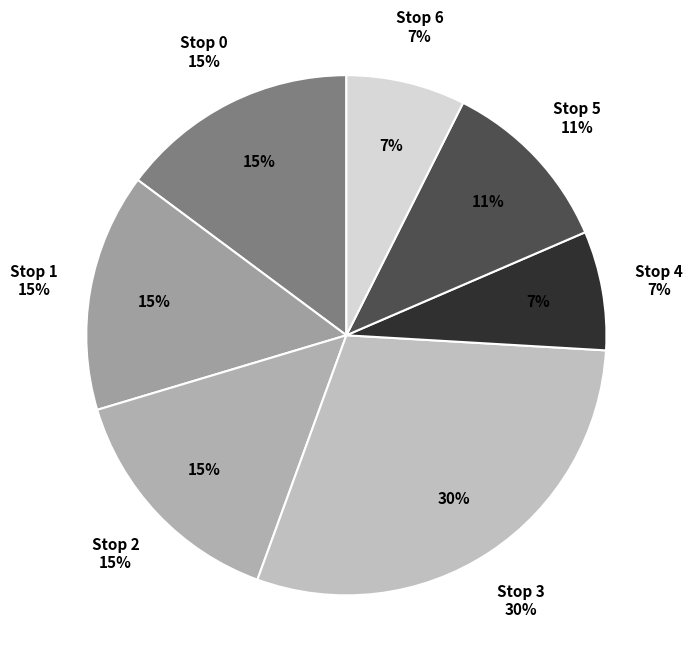

How many slices are in this pie chart?

7